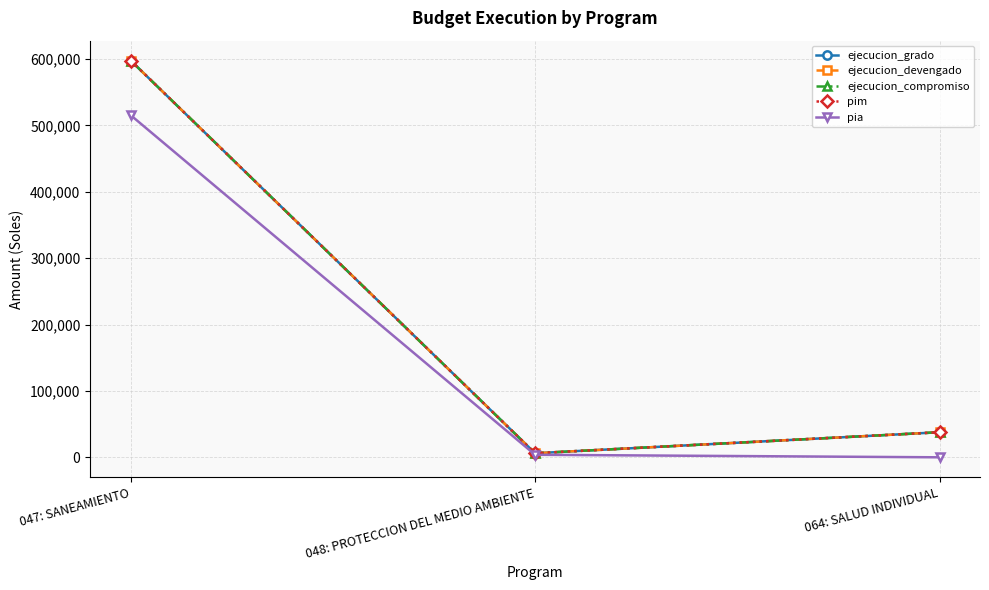

At how many categories does at least one series exceed 193107?

1